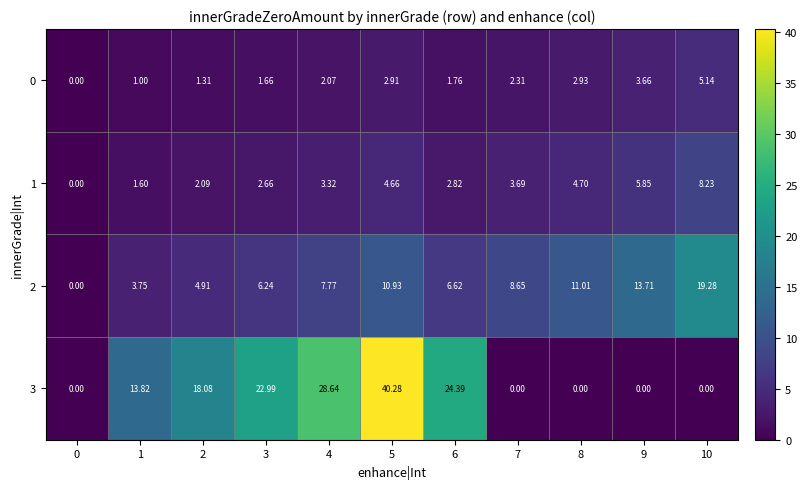

List the series in order of their peak value, highest first.

3, 2, 1, 0